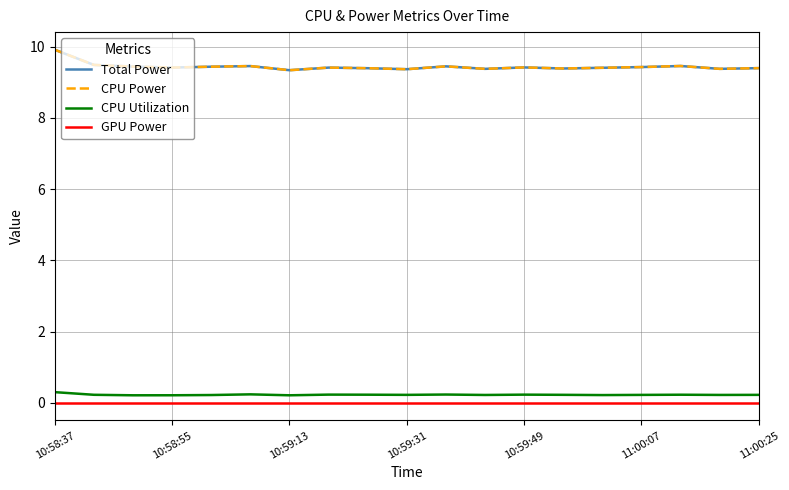

Does the chart have visible grid lines?

Yes